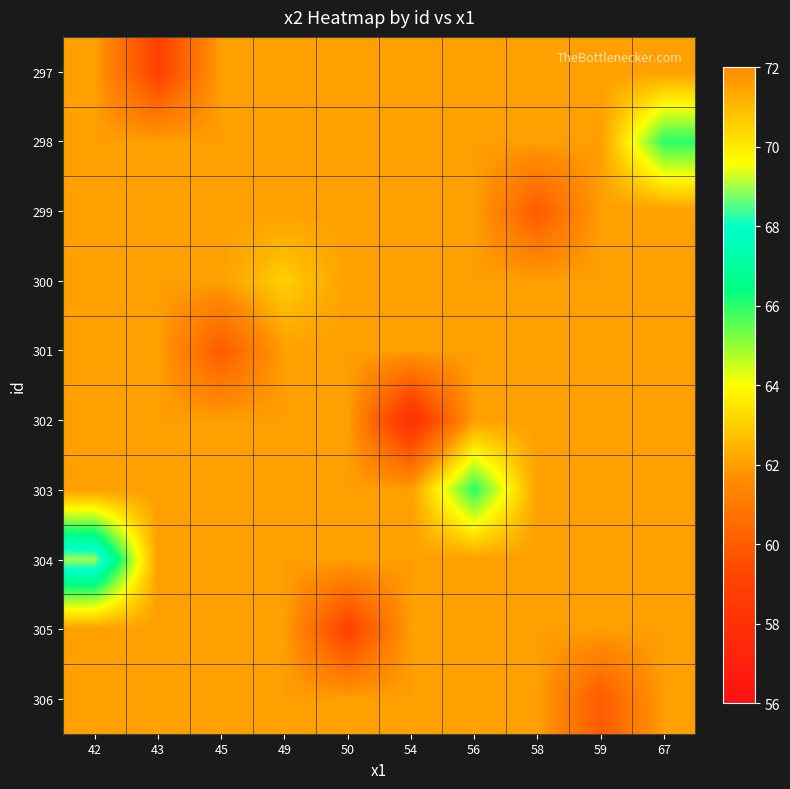

What is the spread (max minus min) of values at 54?

4